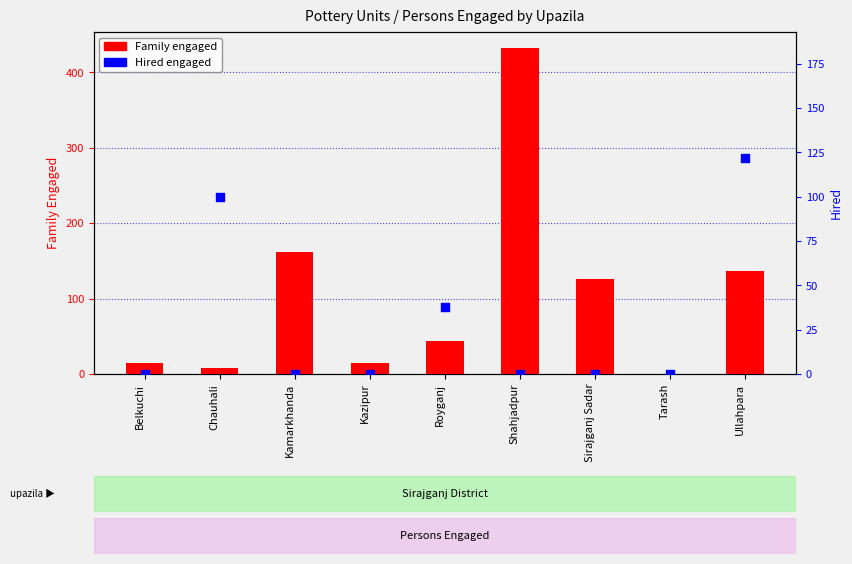

At how many categories does at least one series exceed 89?

5